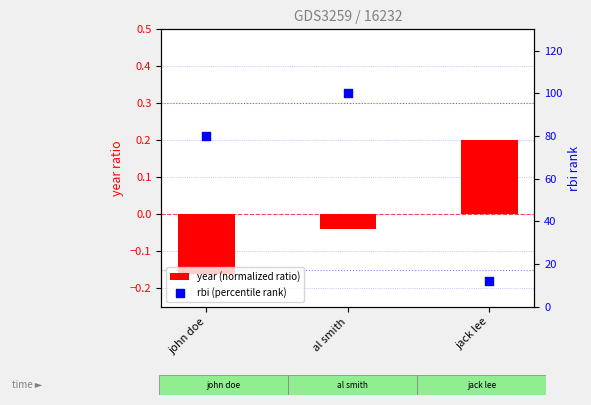

At how many categories does at least one series exceed 40?

2